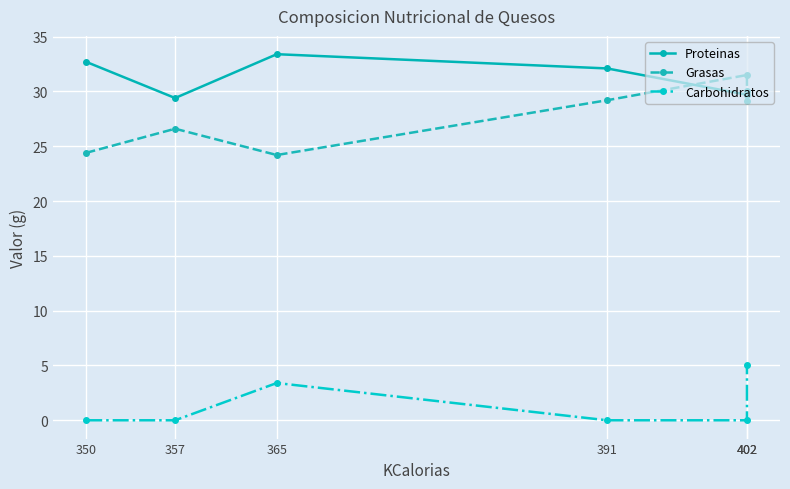

How many lines are shown in the chart?

3